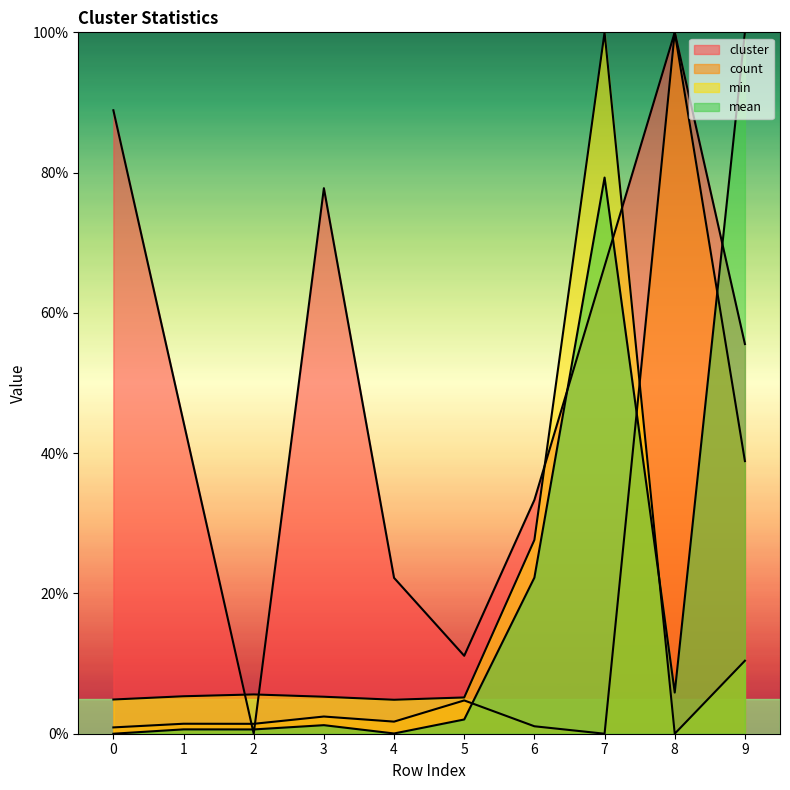

How many values in the min series exceed 5?

7